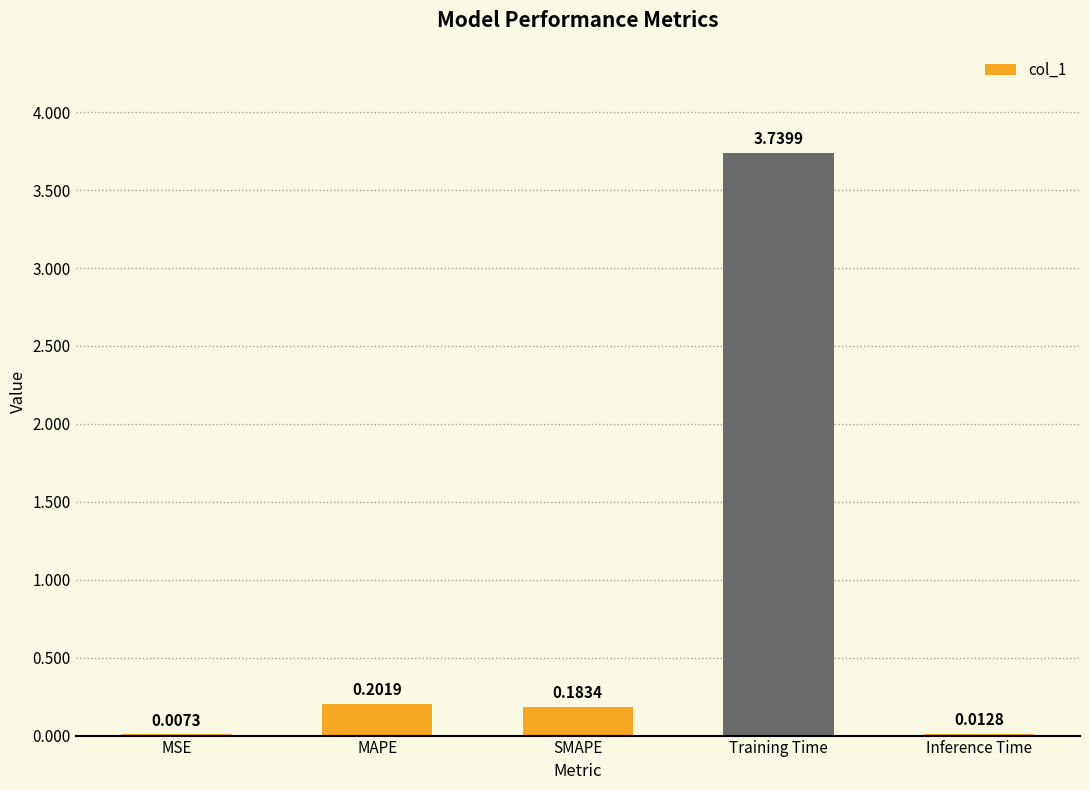

Which category has the highest value across all series?

Training Time